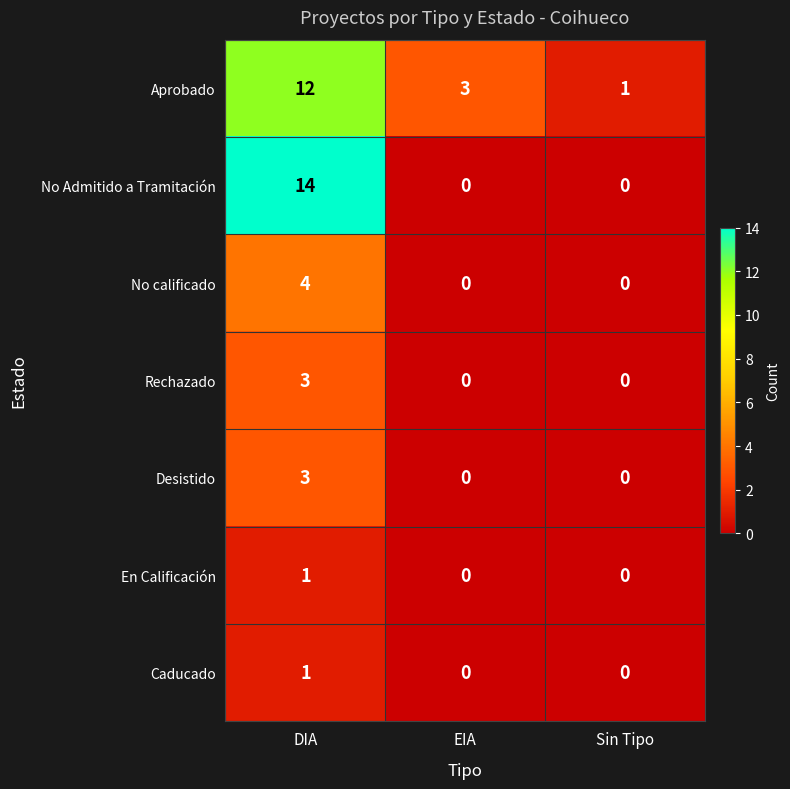

The No Admitido a Tramitación series shows -9 at EIA. True or false?

False